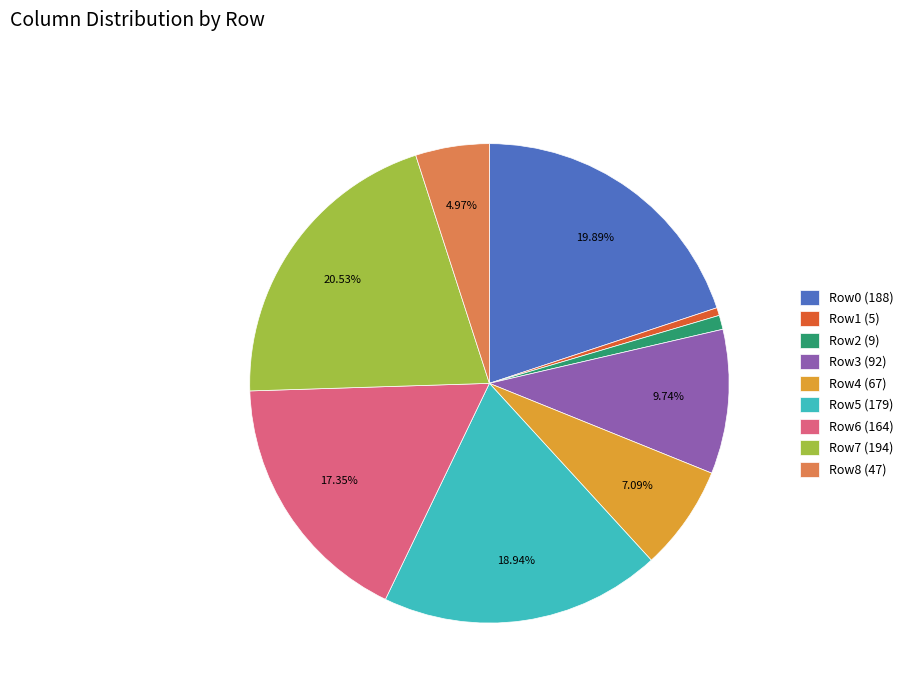

Approximately how many times larger is the value at Row5 (179) compared to Row4 (67)?

2.7